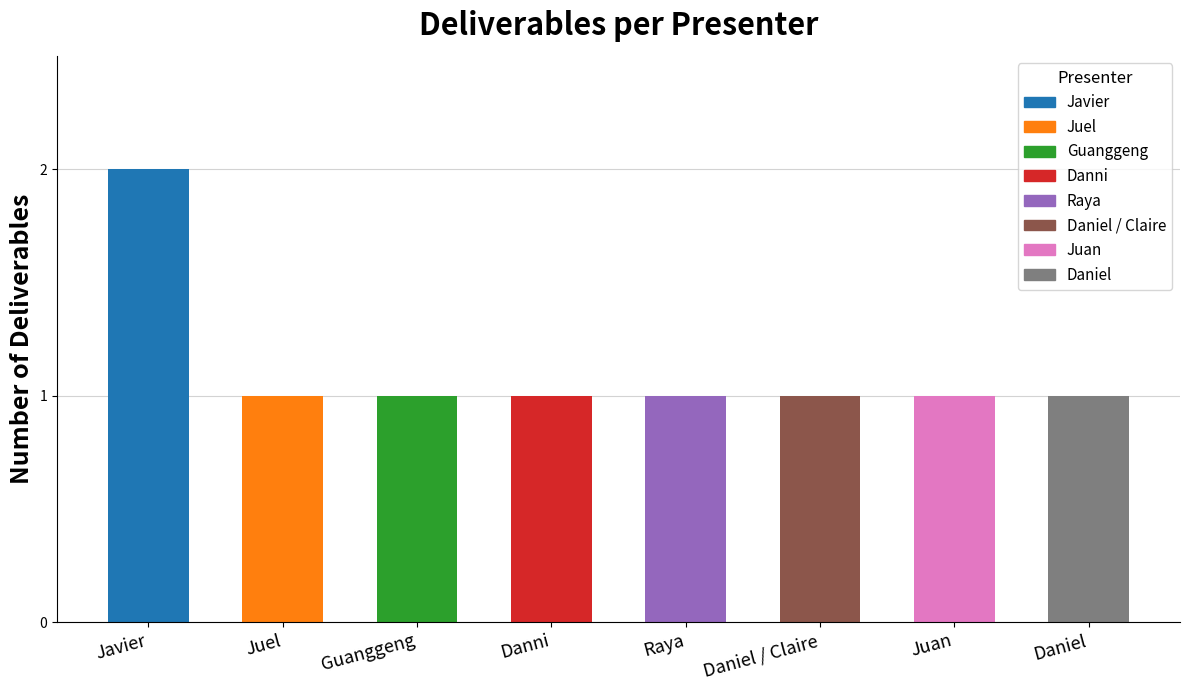

Read the value at Daniel.

1